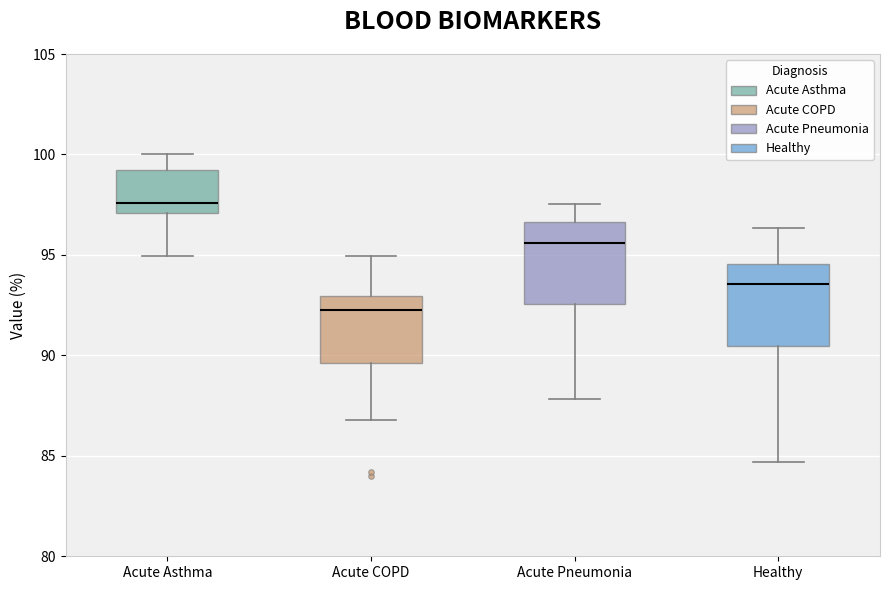

Reading left to right, transcribe this box plot: for each box, give where its median line is, the range the box spans, and where its two whiskers end, as read against the y-axis. The values are not printed on the chart, so give them approximately, as read against the axis.

Acute Asthma: median 97.5, box 97.0 to 99.0, whiskers 95.0 to 100.0
Acute COPD: median 92.0, box 89.5 to 93.0, whiskers 87.0 to 95.0
Acute Pneumonia: median 95.5, box 92.5 to 96.5, whiskers 88.0 to 97.5
Healthy: median 93.5, box 90.5 to 94.5, whiskers 84.5 to 96.5